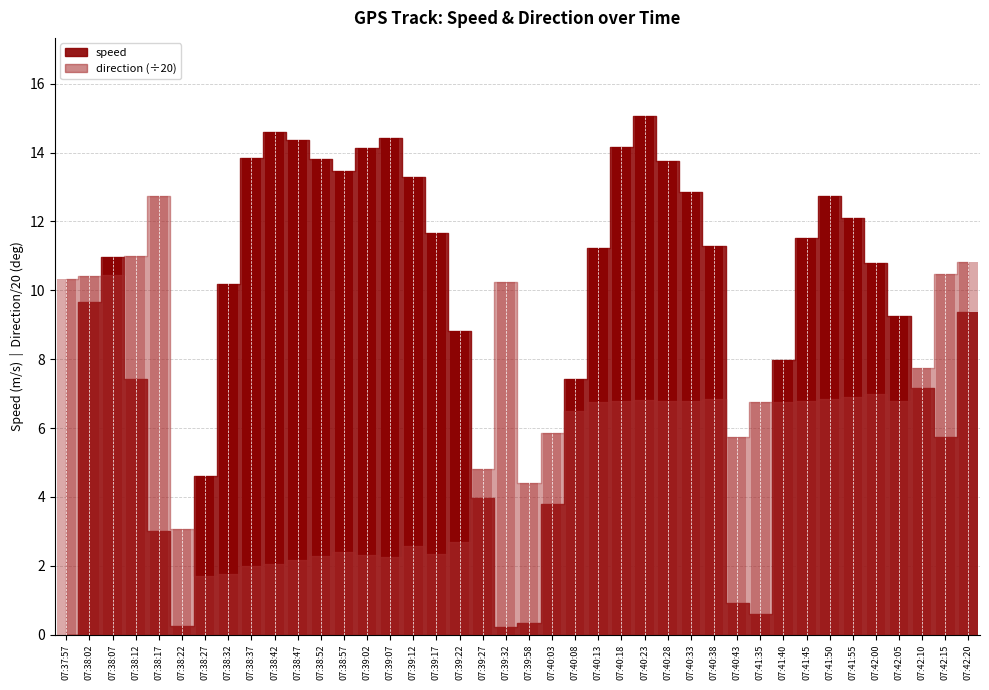

How many data points in speed are less than 10?

19